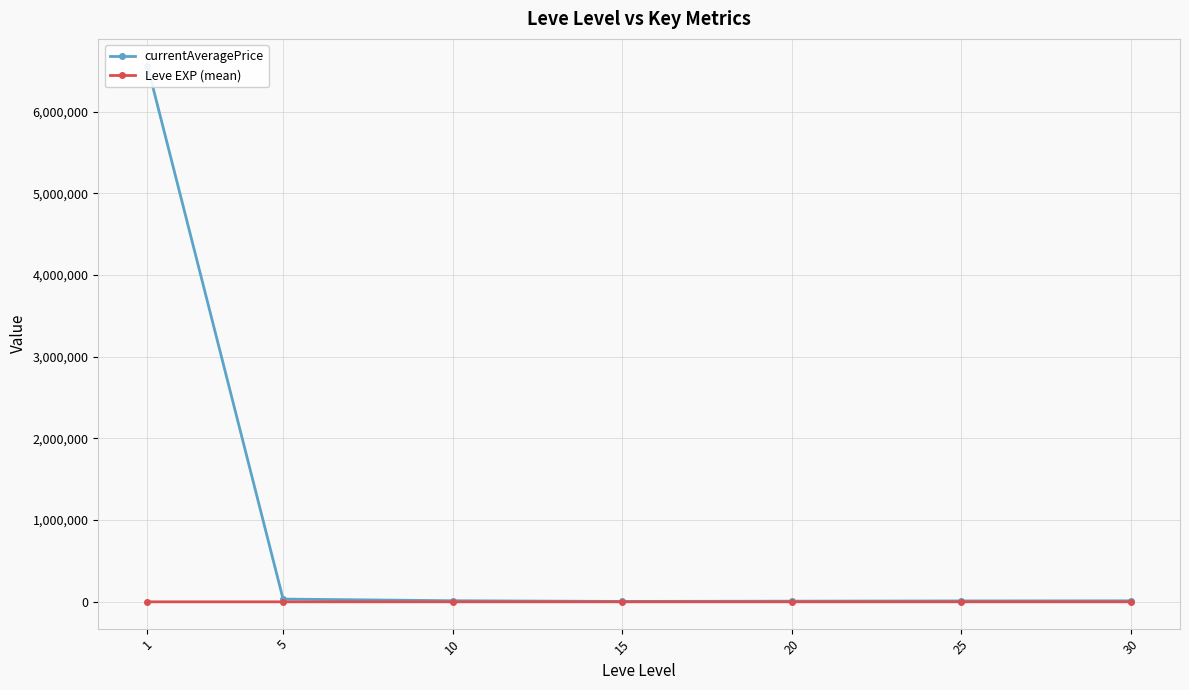

What value does the currentAveragePrice series have at 15?

4711.2